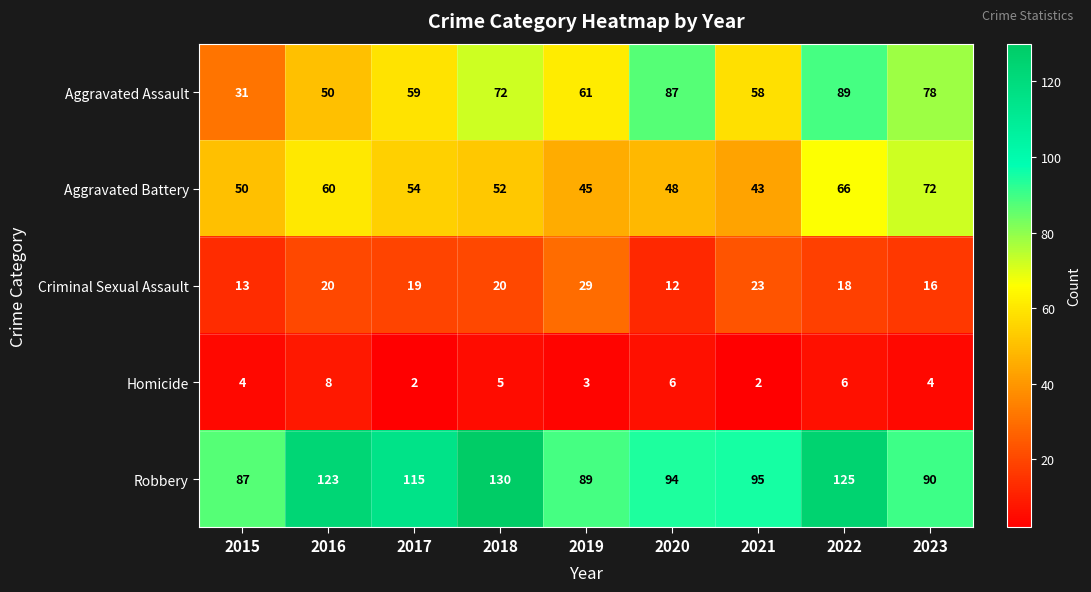

Between 2018 and 2020, which series saw the biggest shift?

Robbery